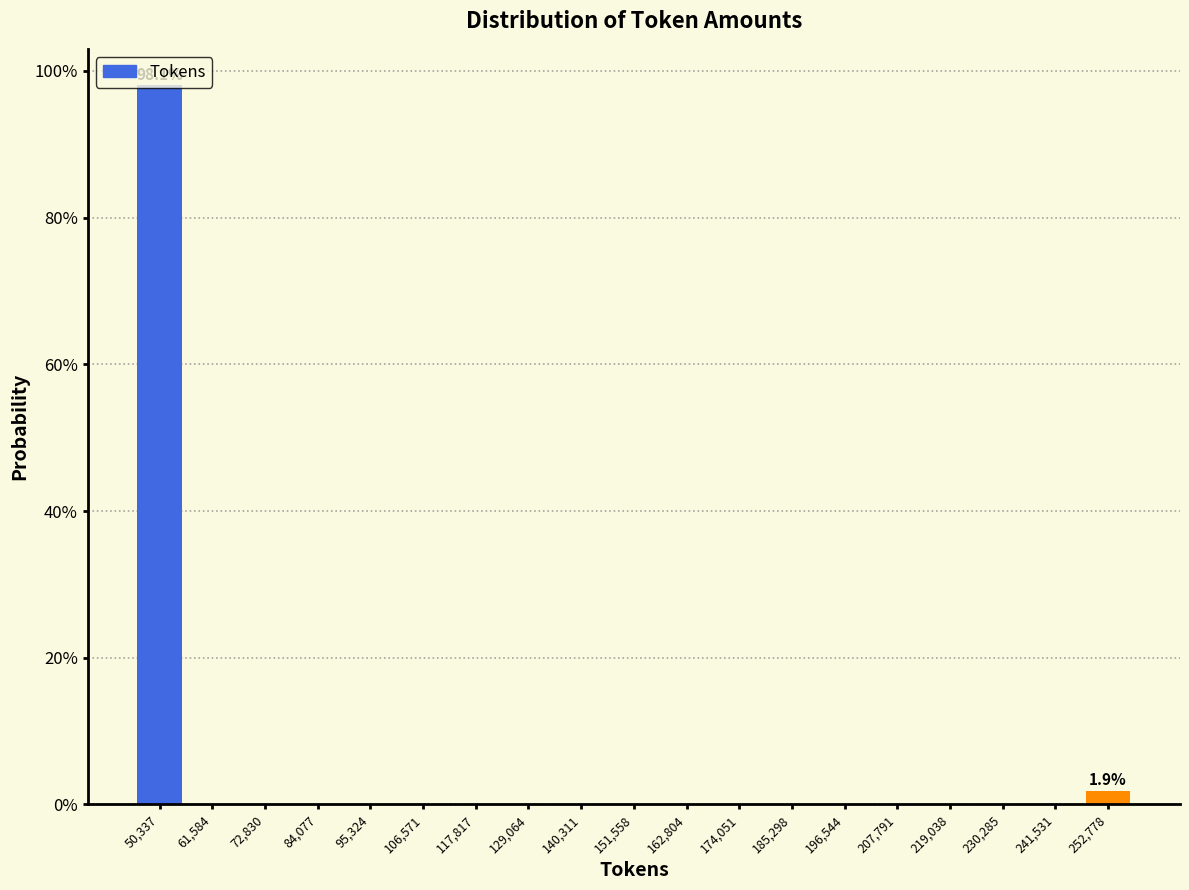

Over which range of the x-axis is the bar tallest?

44000 to 56000